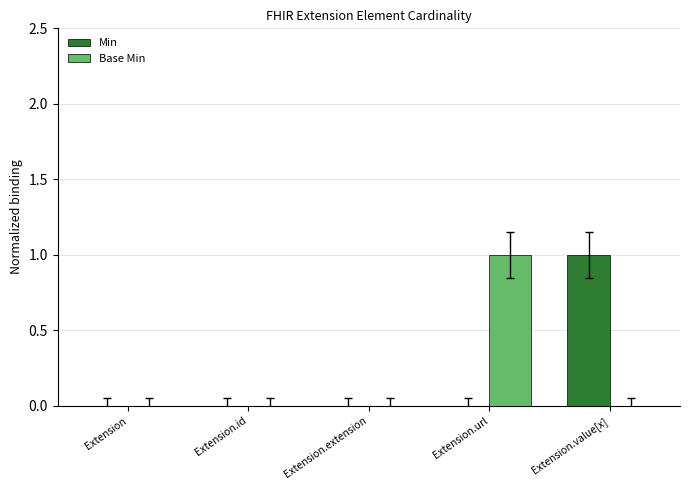

Reading left to right, extract all data points from this chart.

Min: Extension=0	Extension.id=0	Extension.extension=0	Extension.url=0	Extension.value[x]=1
Base Min: Extension=0	Extension.id=0	Extension.extension=0	Extension.url=1	Extension.value[x]=0